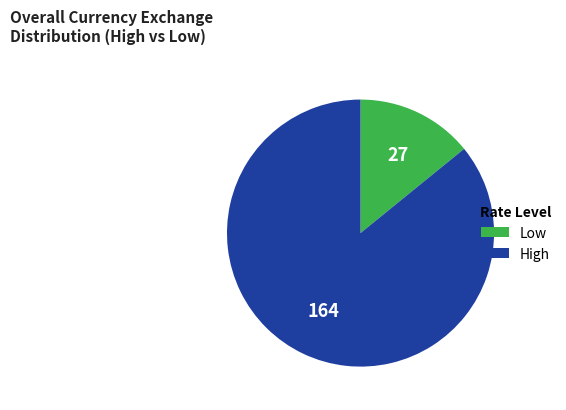

Between Low and High, which is larger?

High